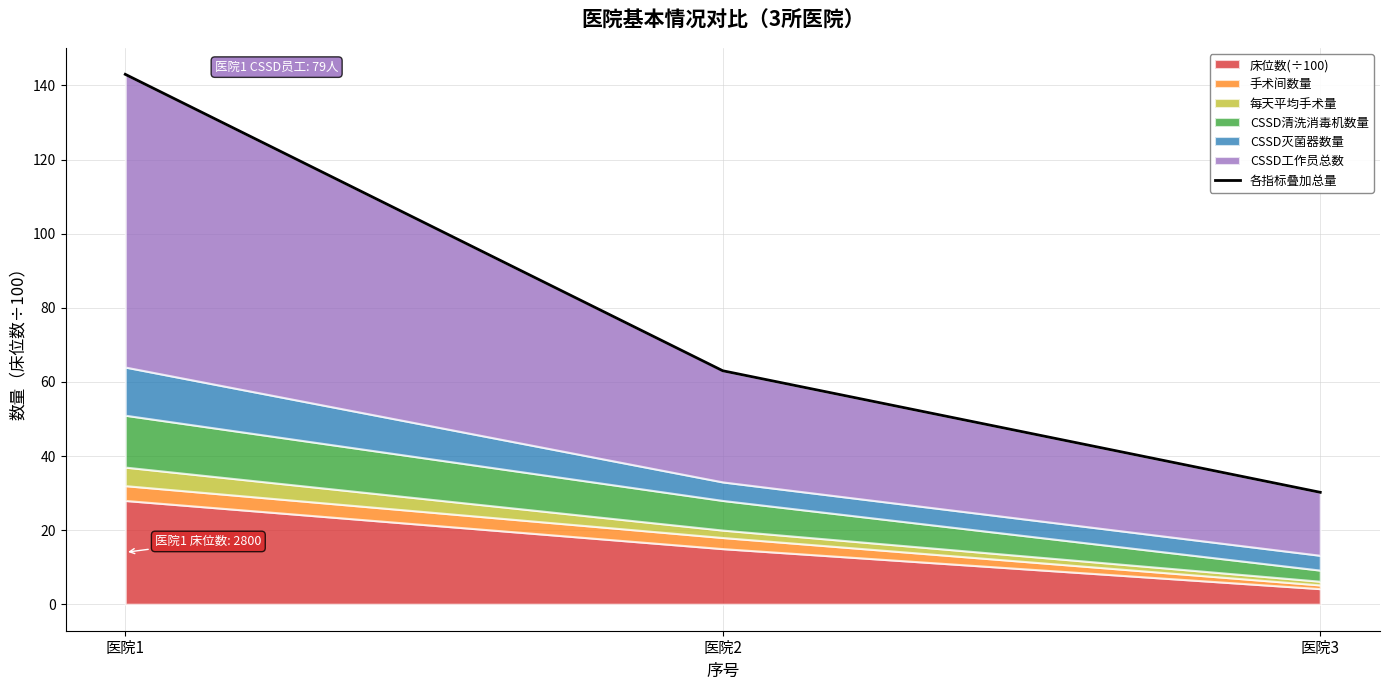

What is the smallest value displayed?

30.2